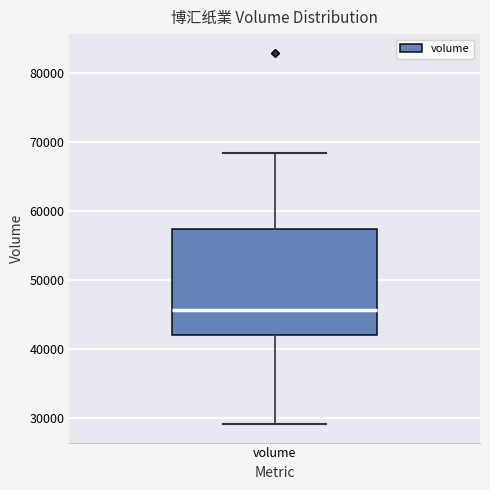

Where does the upper whisker of the box for volume end on the y-axis? The values are not printed on the chart, so give them approximately, as read against the axis.

68000